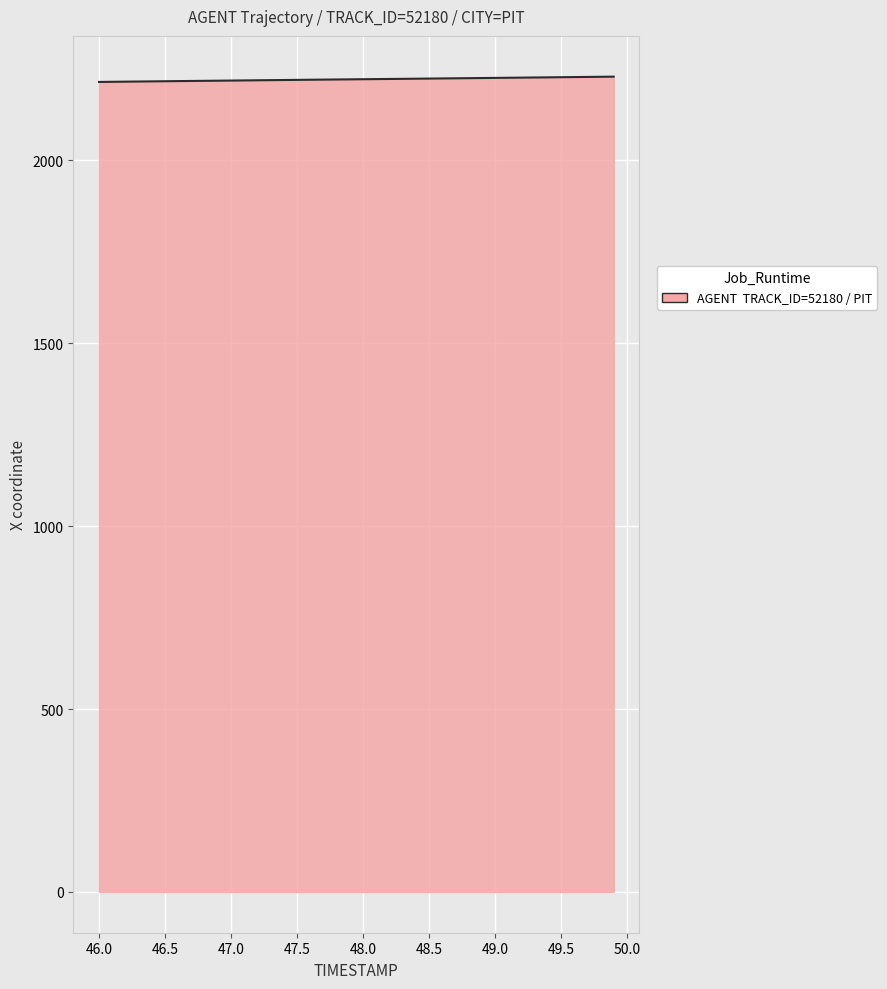

What is the greatest value displayed?

2229.0